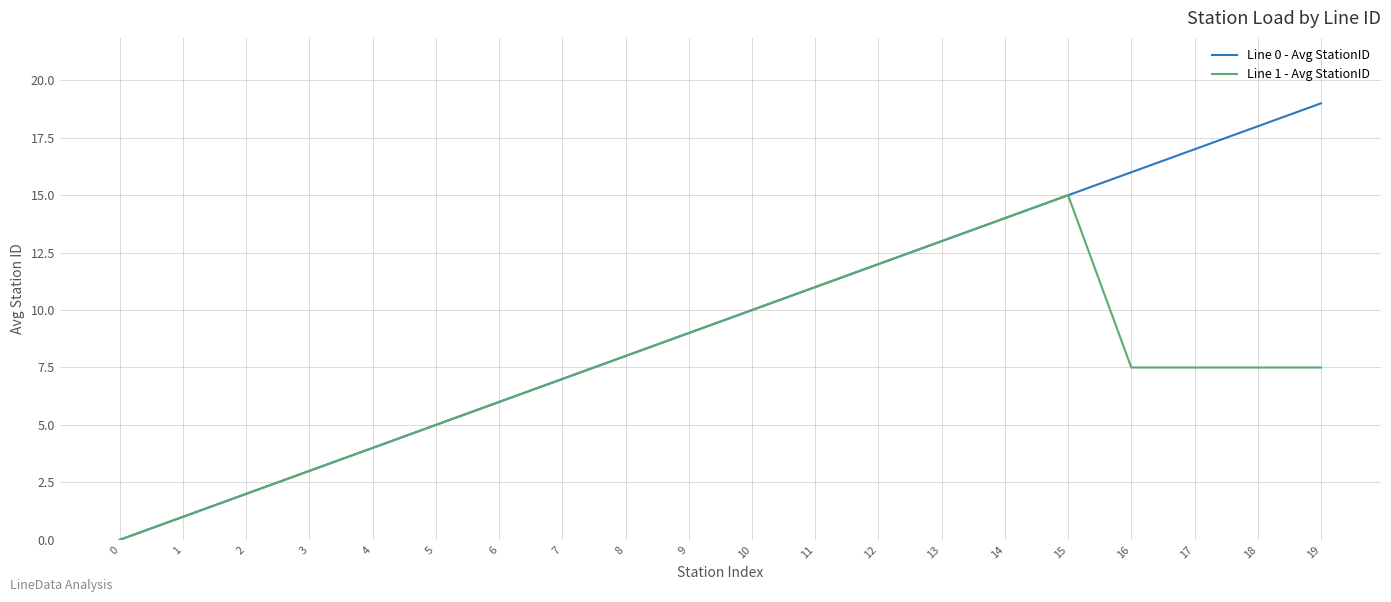

True or false: Line 1 - Avg StationID has a value of 14.0 at 14.

True